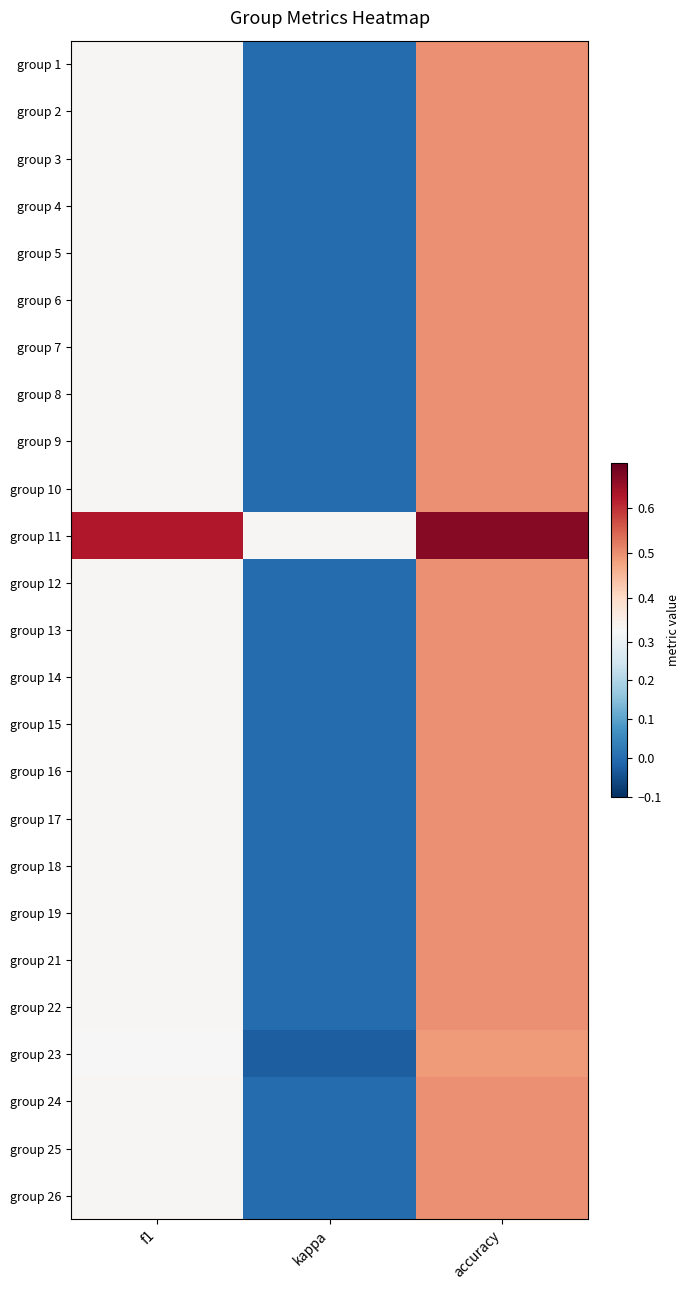

What is the difference between the highest and lowest values at accuracy?

0.2